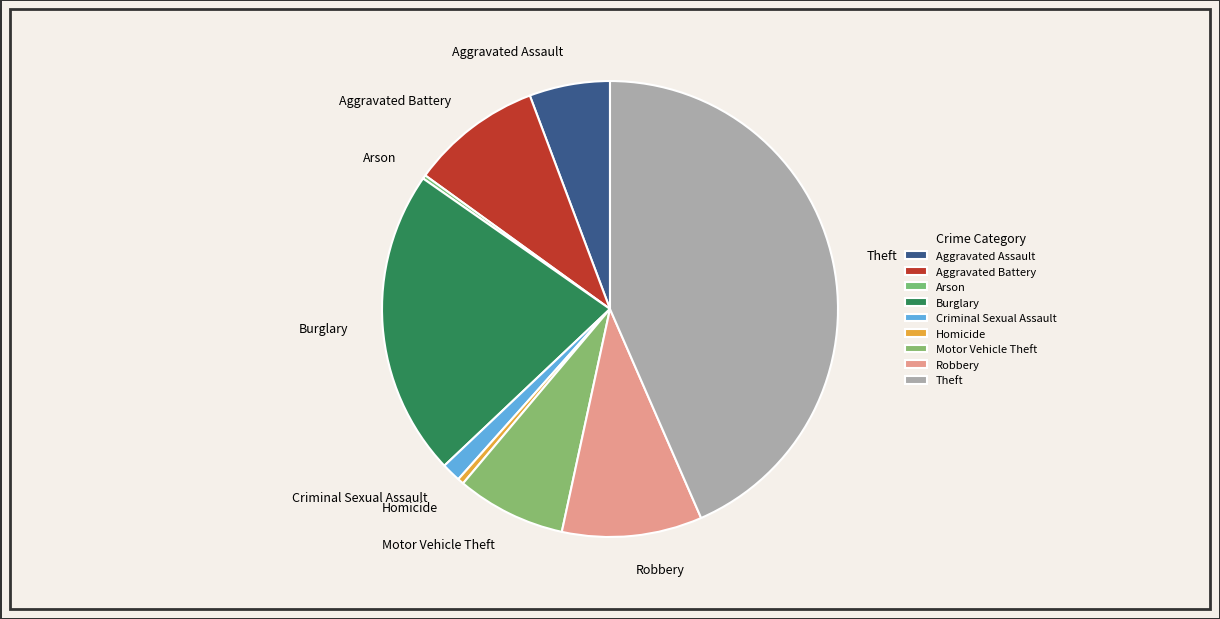

Does Aggravated Battery represent more than half of the total?

No